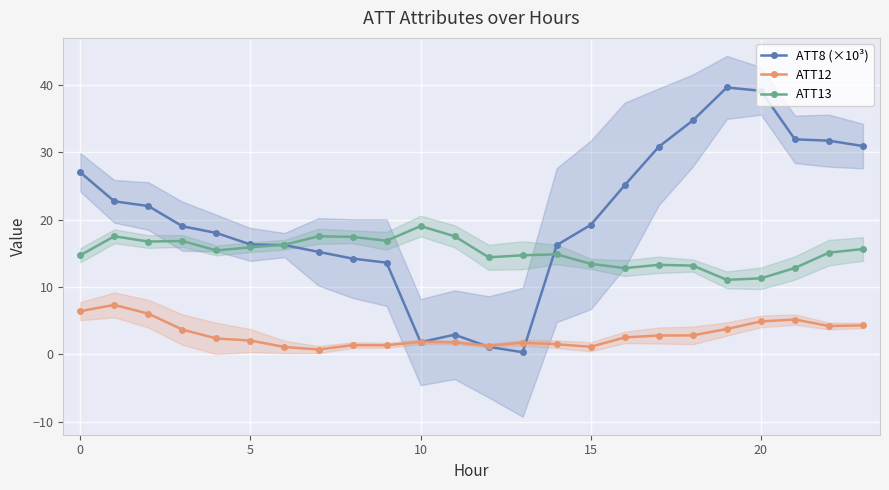

Where is the first local maximum for ATT8 (×10³)?

11